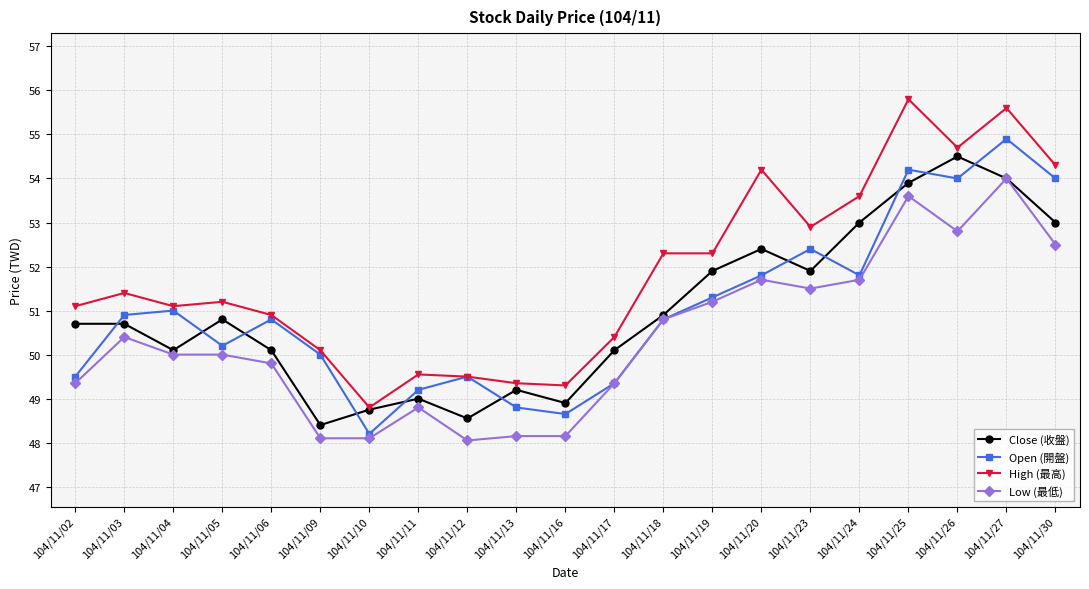

What is the value of the Open (開盤) point at the 19th from the left?

54.0